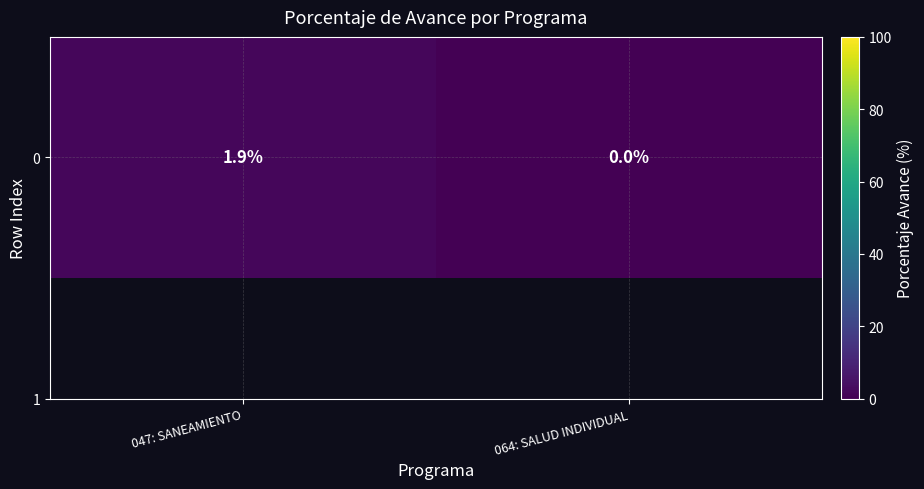

The value at 064: SALUD INDIVIDUAL is 0.0. True or false?

True